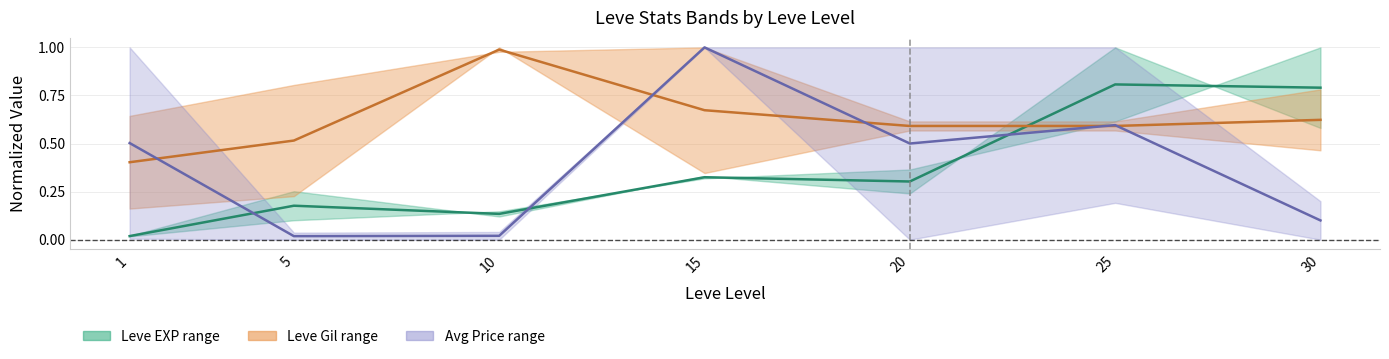

Reading left to right, list all the values displayed in this chart.

Leve EXP mid: 0.0	0.2	0.1	0.3	0.3	0.8	0.8
Leve Gil mid: 0.4	0.5	1.0	0.7	0.6	0.6	0.6
Avg Price mid: 0.5	0.0	0.0	1.0	0.5	0.6	0.1